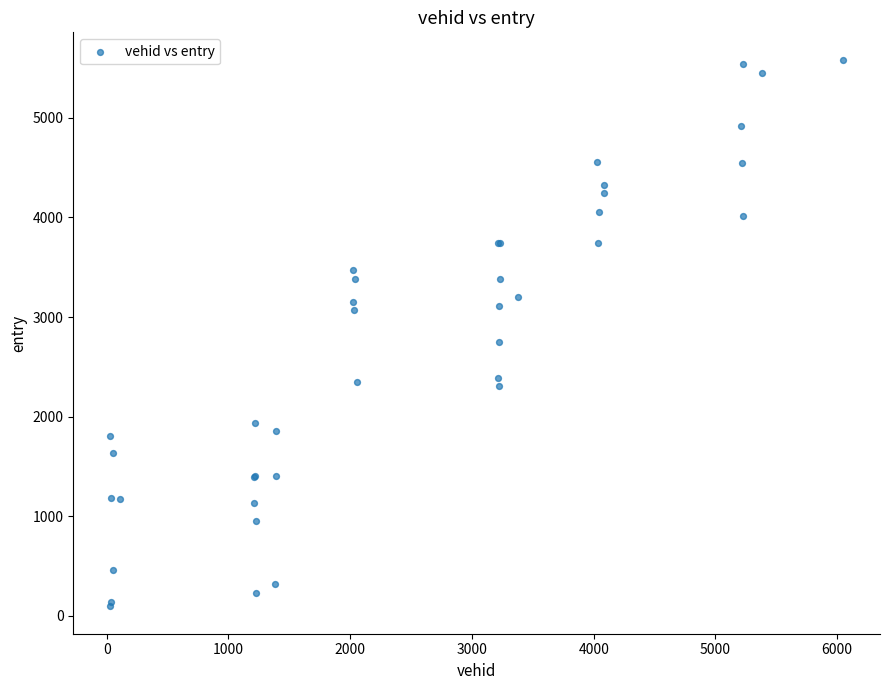

What Y value in the scatter plot is closest to 2840?

2749.0